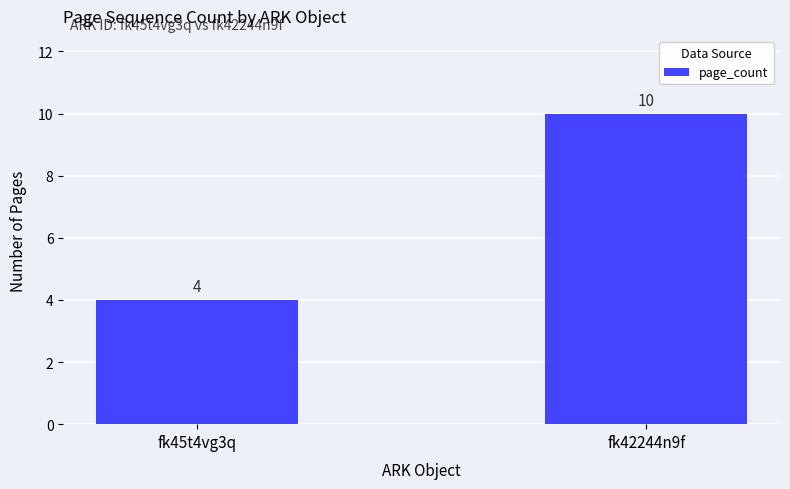

What is the label of the 1st bar from the left?

fk45t4vg3q